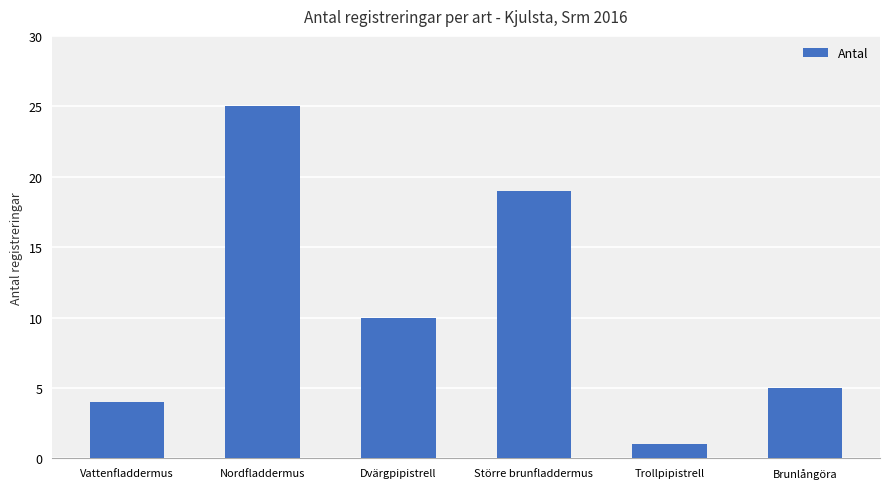

Does the chart contain stacked bars?

No